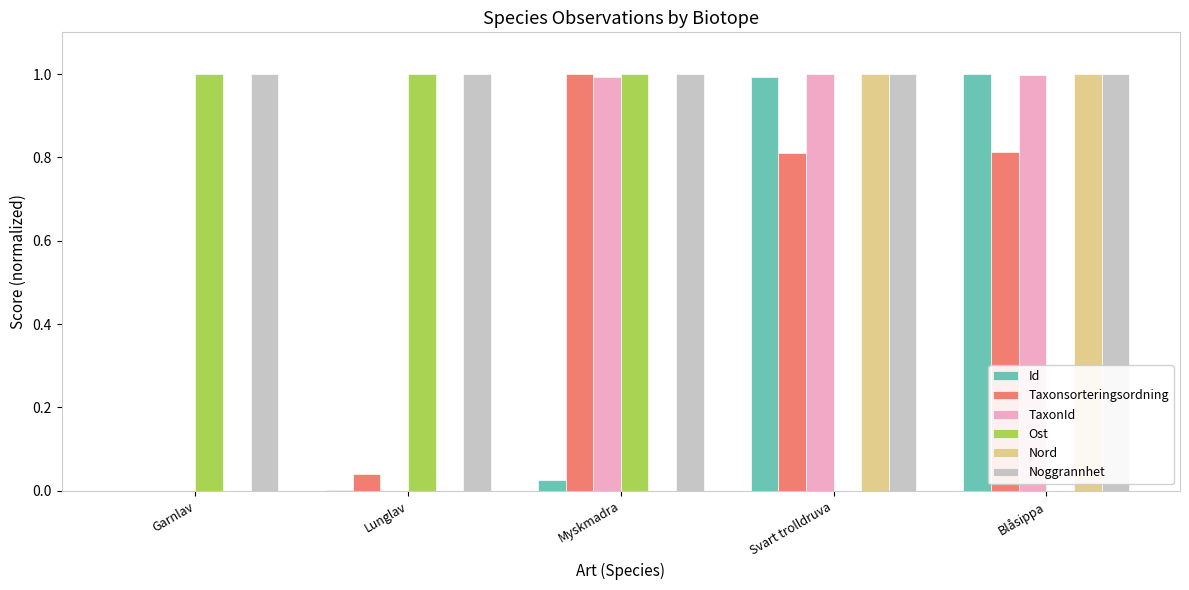

How many distinct data groups are displayed?

6